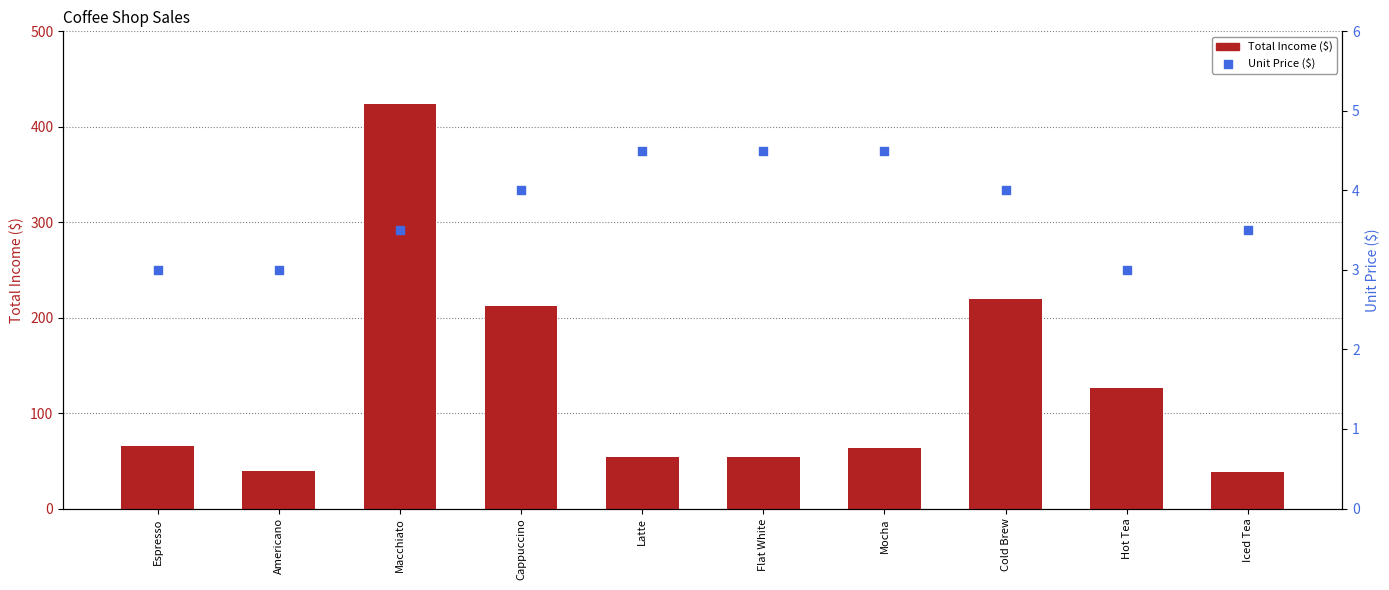

Which series contains the lowest Y value?

Unit Price ($)